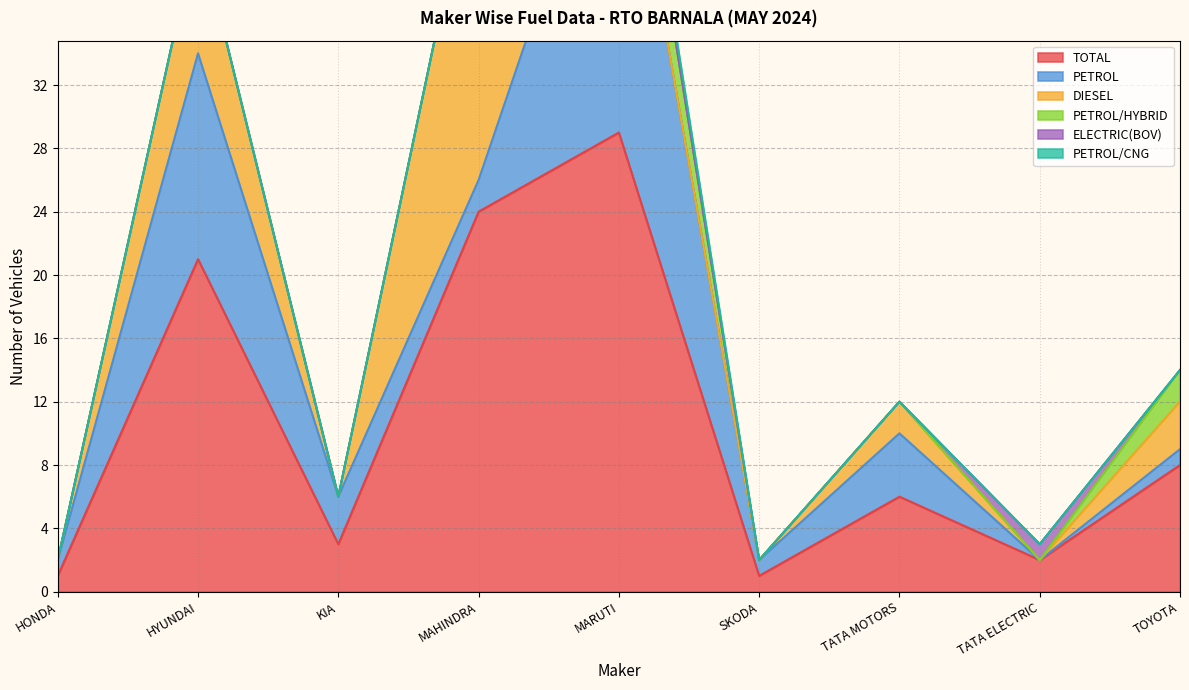

At which category does DIESEL reach its first local valley?

KIA